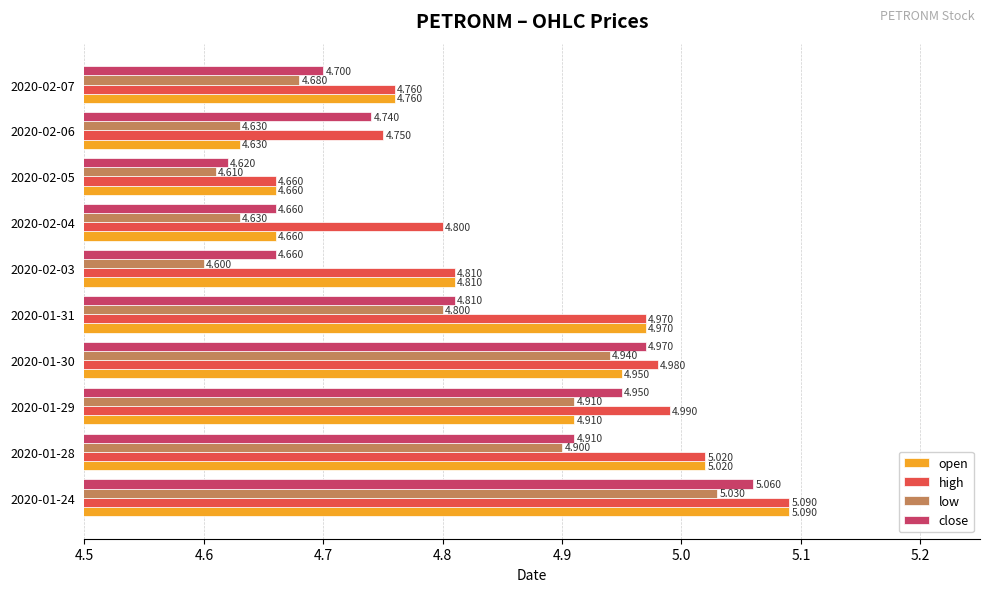

Rank the series by their average value, from highest to lowest.

high, open, close, low